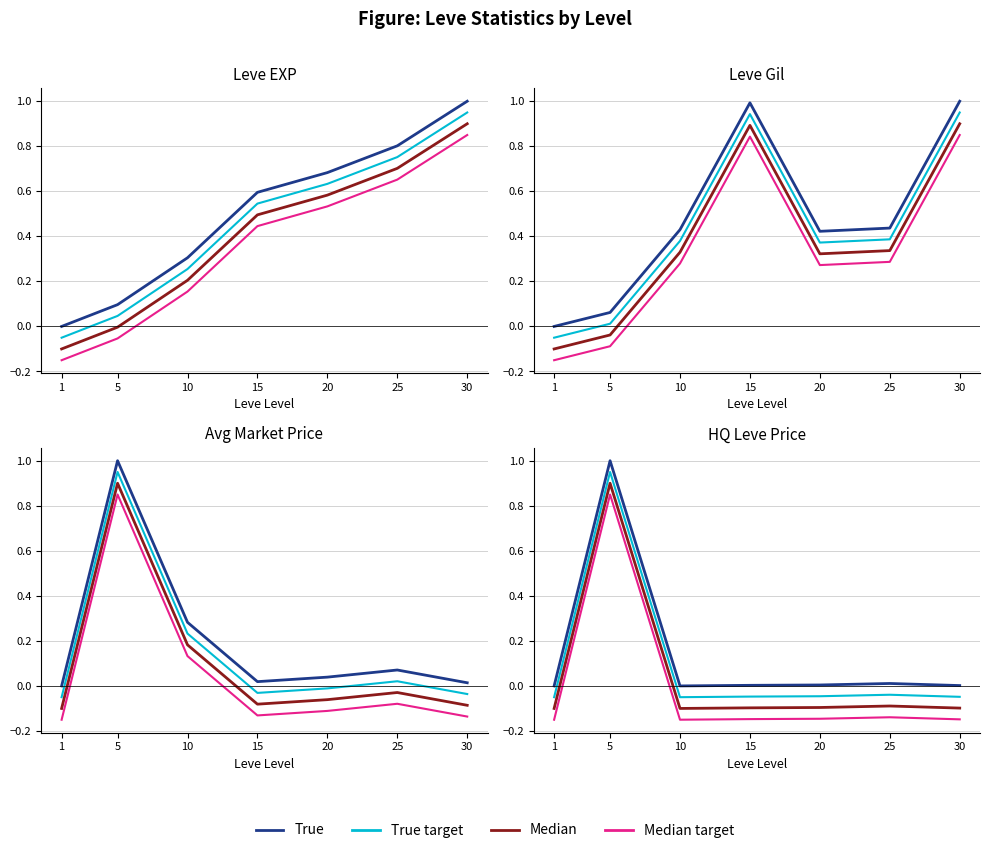

What is the sum of the True target values at 15 and 5?

0.9